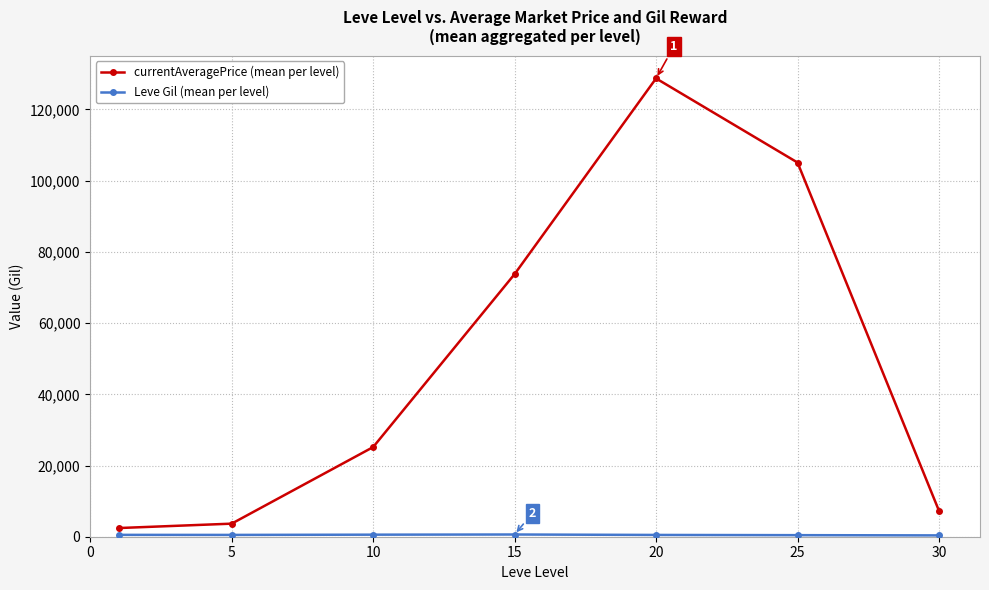

What is the difference between the maximum and minimum values in the currentAveragePrice (mean per level) series?

126284.7